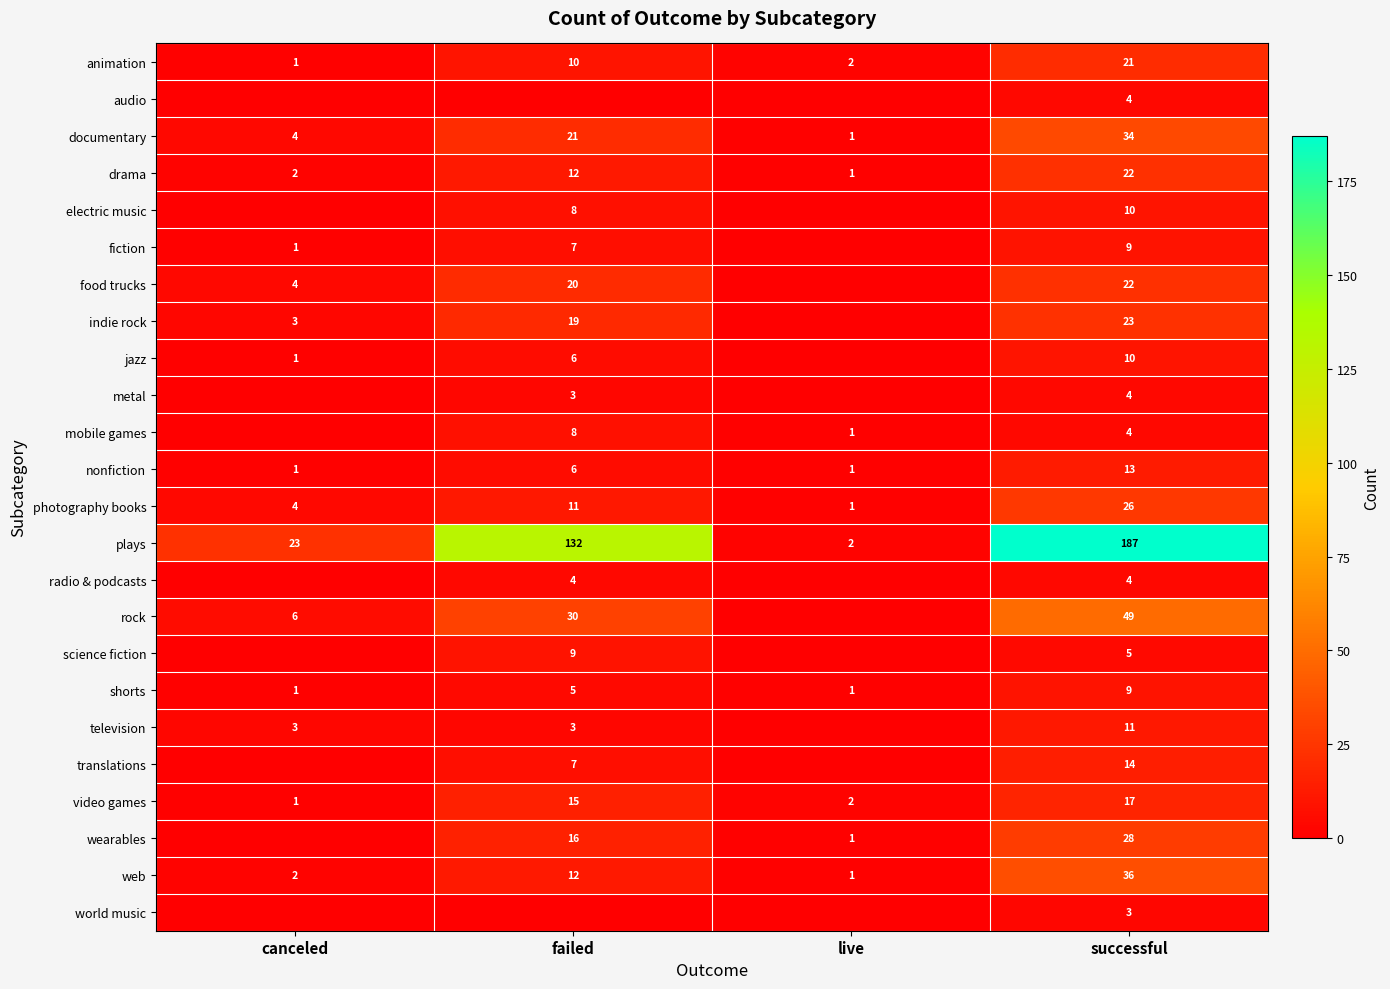

The metal series shows 5 at successful. True or false?

False